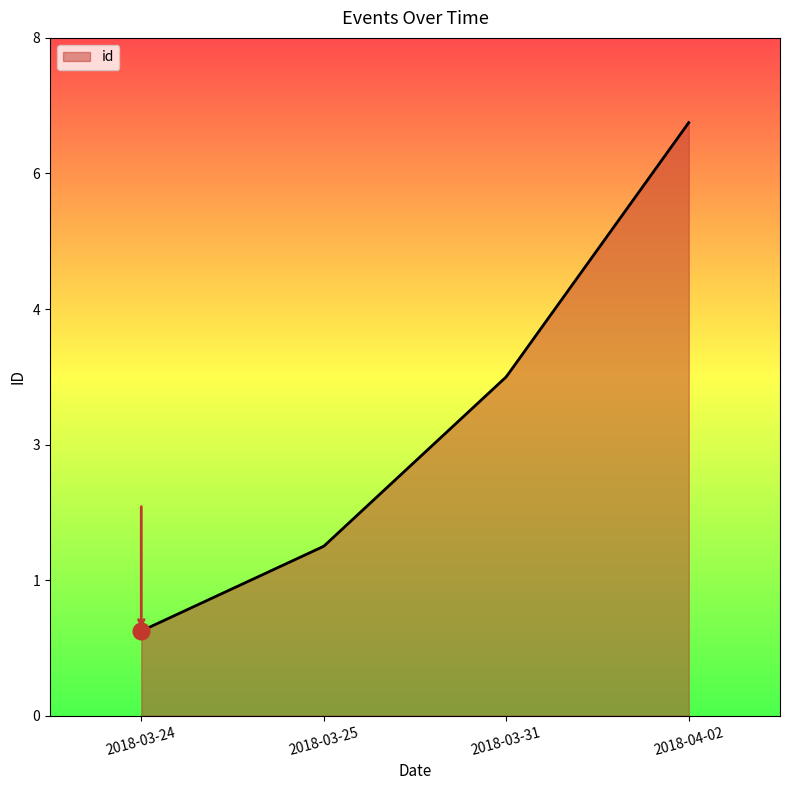

Is this an area chart (filled region under the line)?

Yes